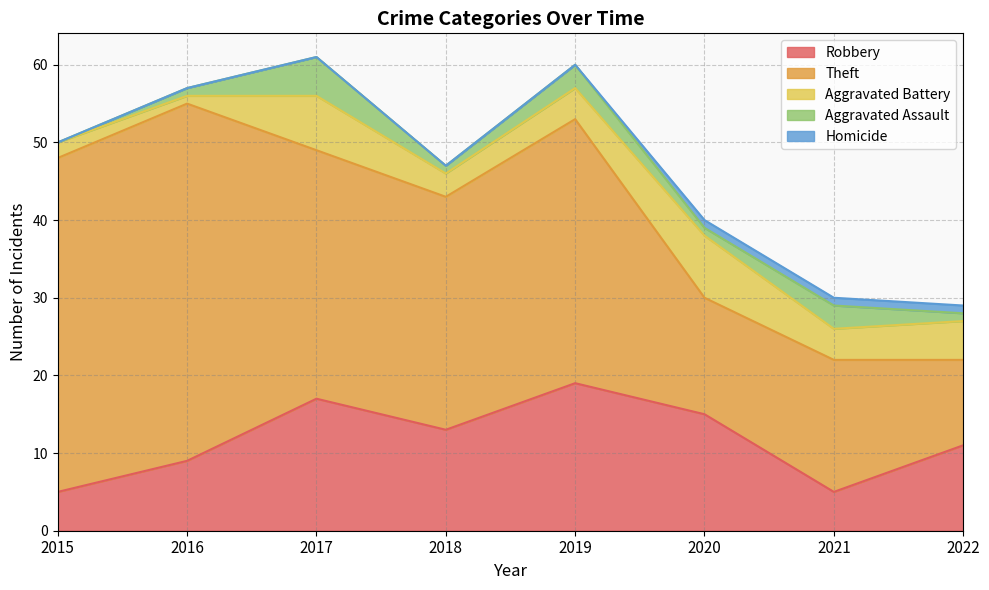

What is the value of the Aggravated Battery point at the 2nd from the left?

1